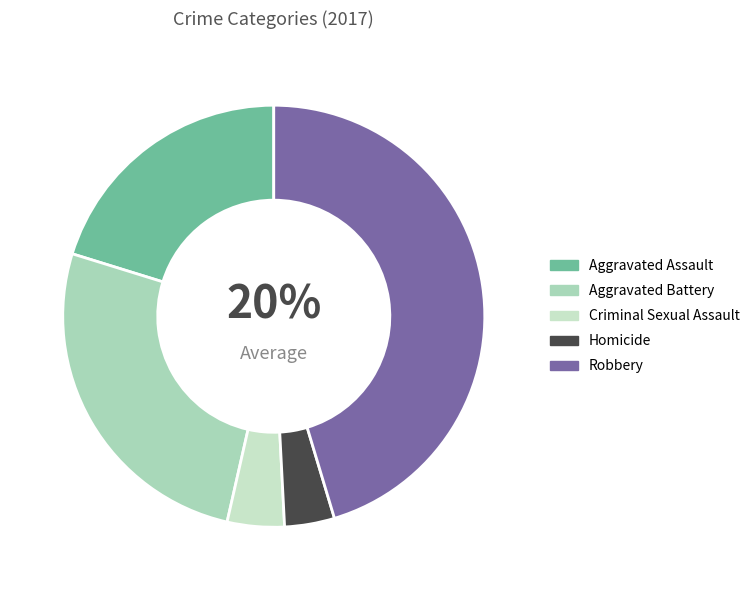

To the nearest percent, what is the difference between the Homicide and Robbery slice percentages?

42%